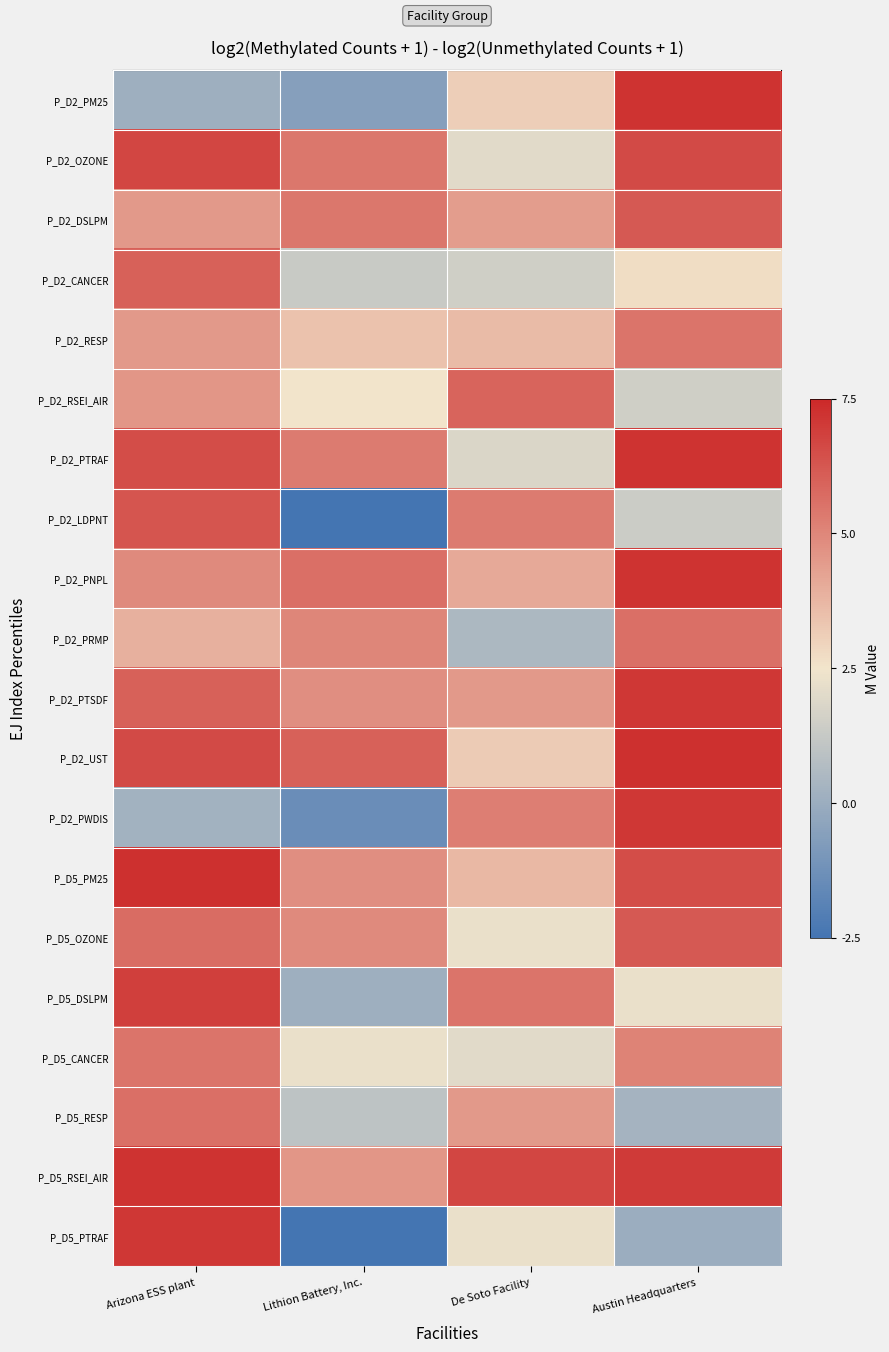

What is the difference between the highest and lowest values at Lithion Battery, Inc.?

85